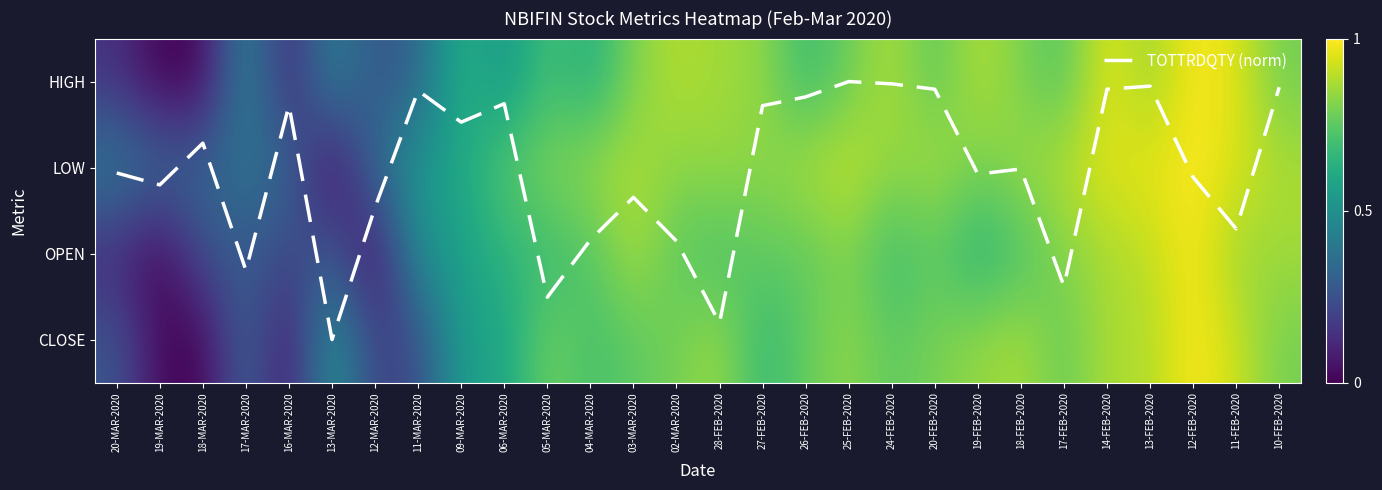

How many distinct data groups are displayed?

5